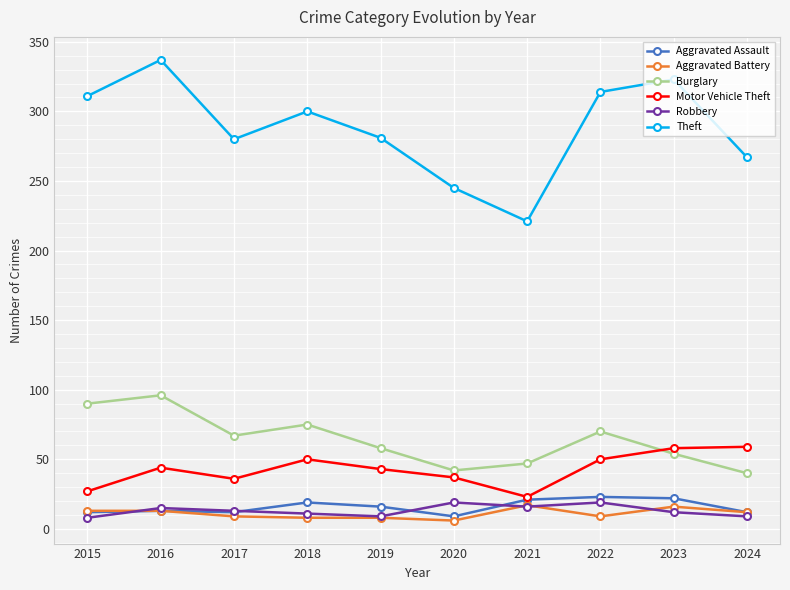

What is the greatest value displayed?

337